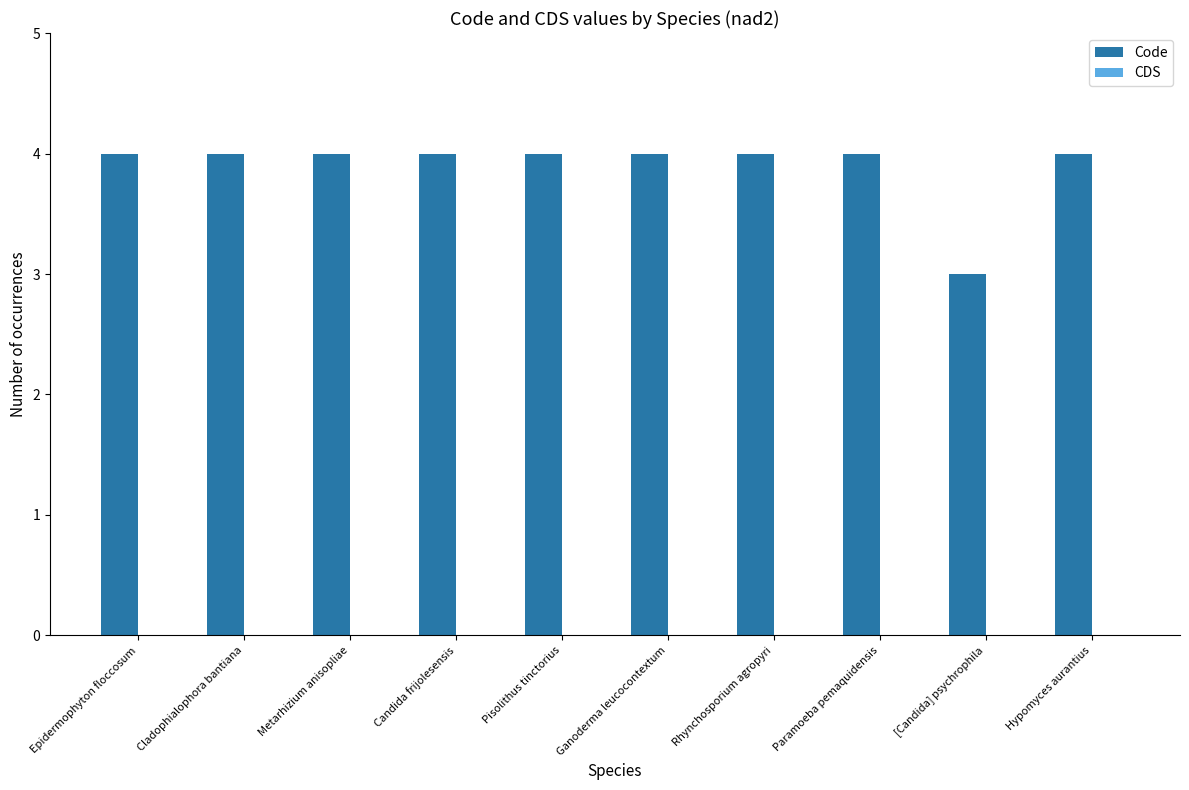

The chart shows a value of 4 at Rhynchosporium agropyri. True or false?

True